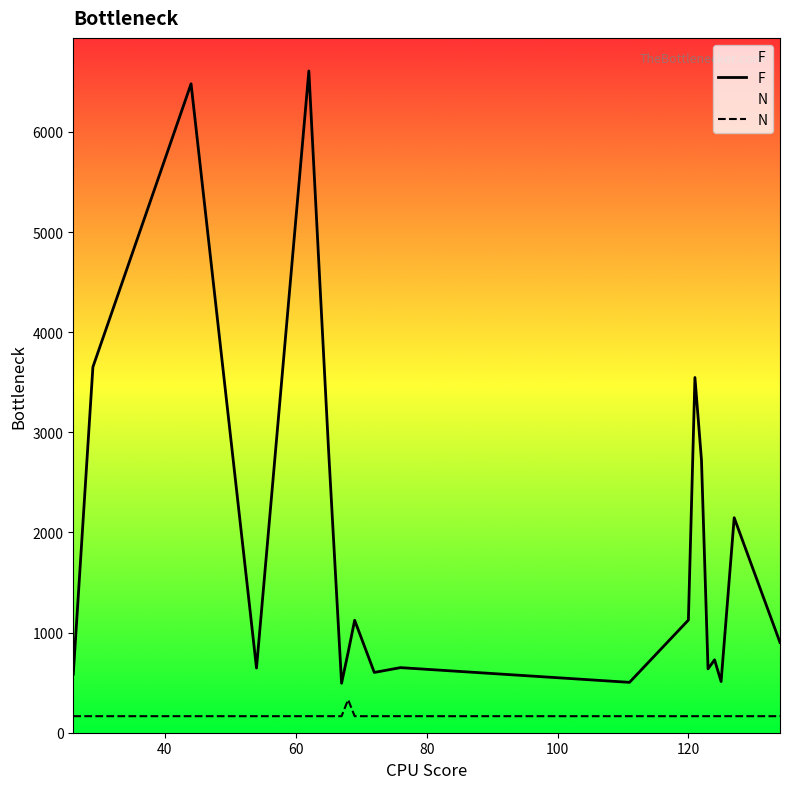

List the series in order of their peak value, lowest first.

N, F